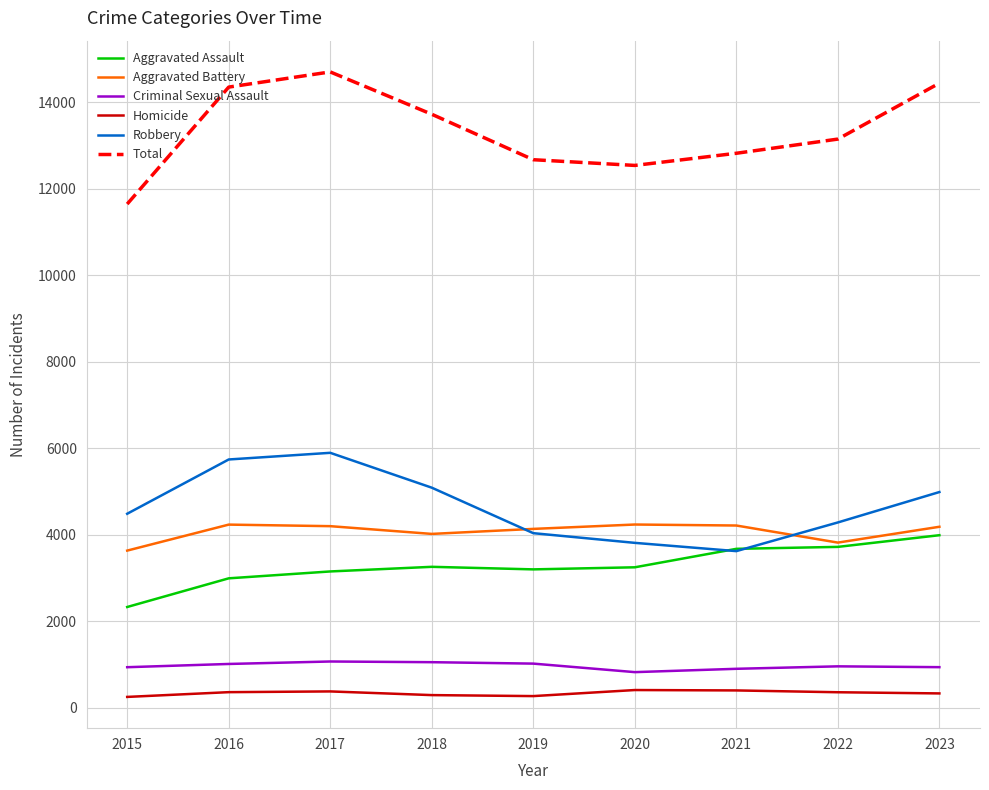

True or false: Homicide and Total cross at least once.

False